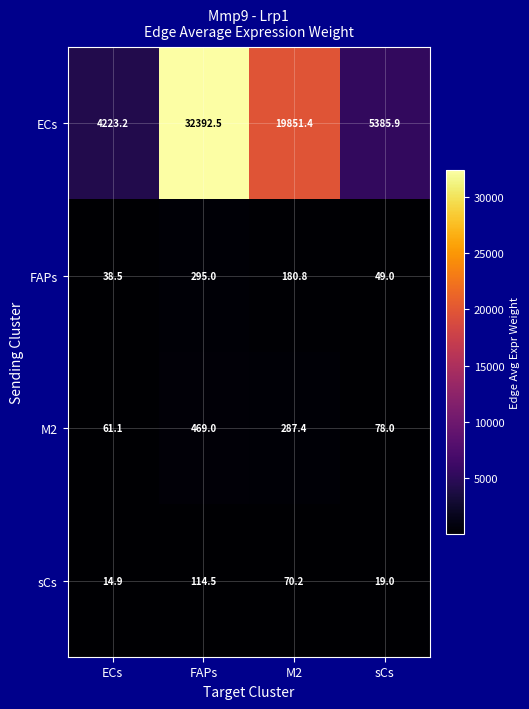

At which category does the chart reach its minimum across all series?

ECs